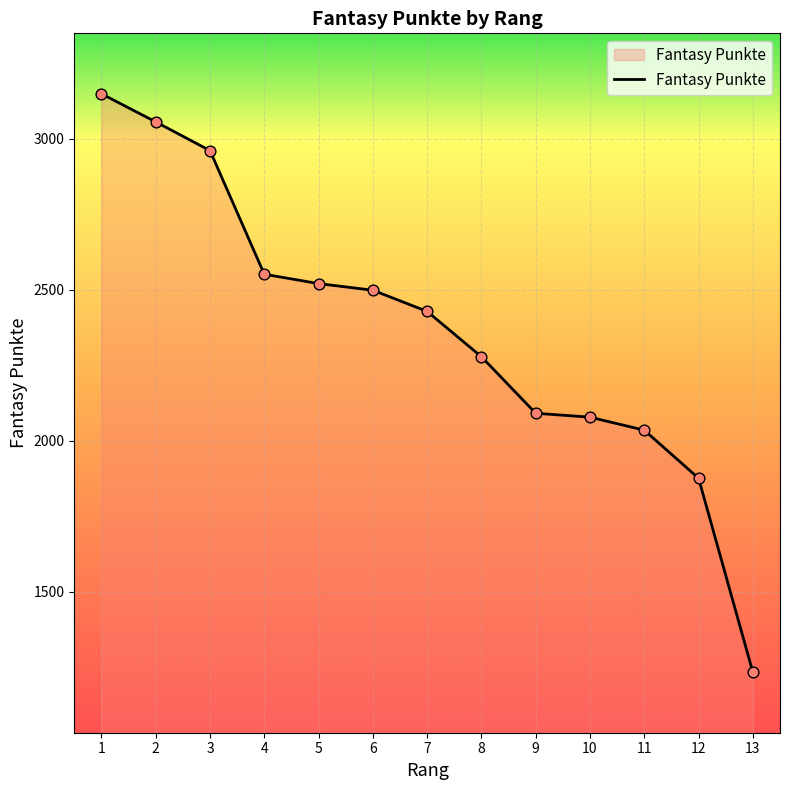

What is the ratio of the value at 10 to the value at 13?

1.7